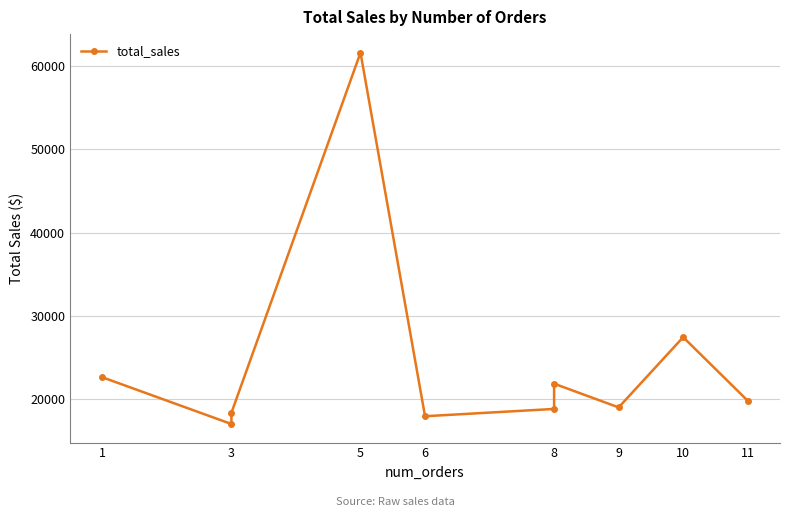

What is the value of the 1st point from the left?

22638.5